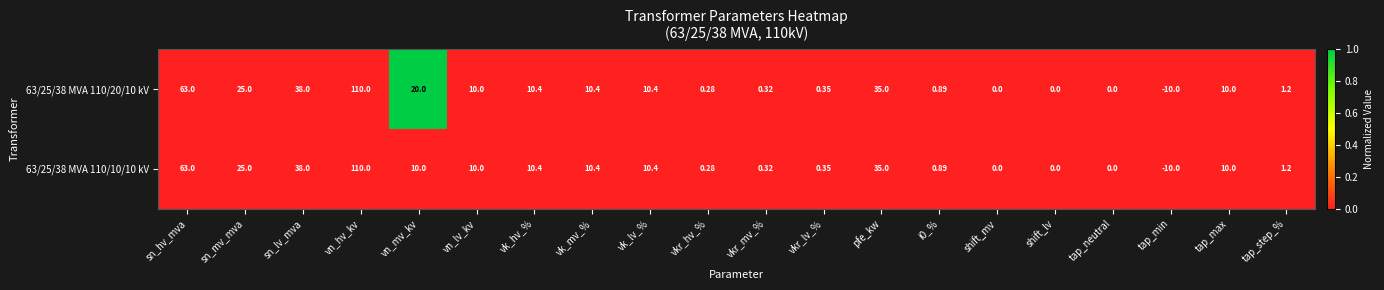

At which category is the sum across all series the highest?

vn_hv_kv